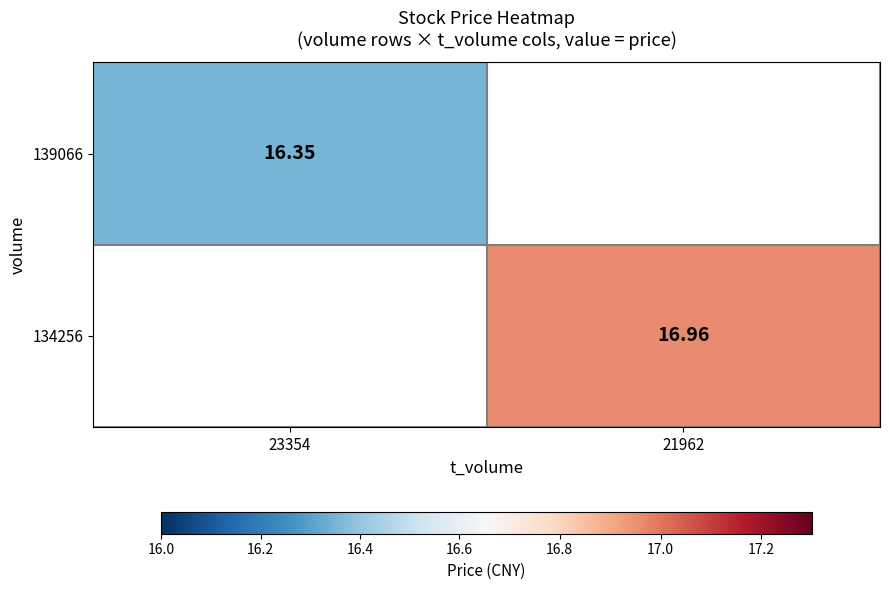

Which label corresponds to the smallest value in the chart?

23354